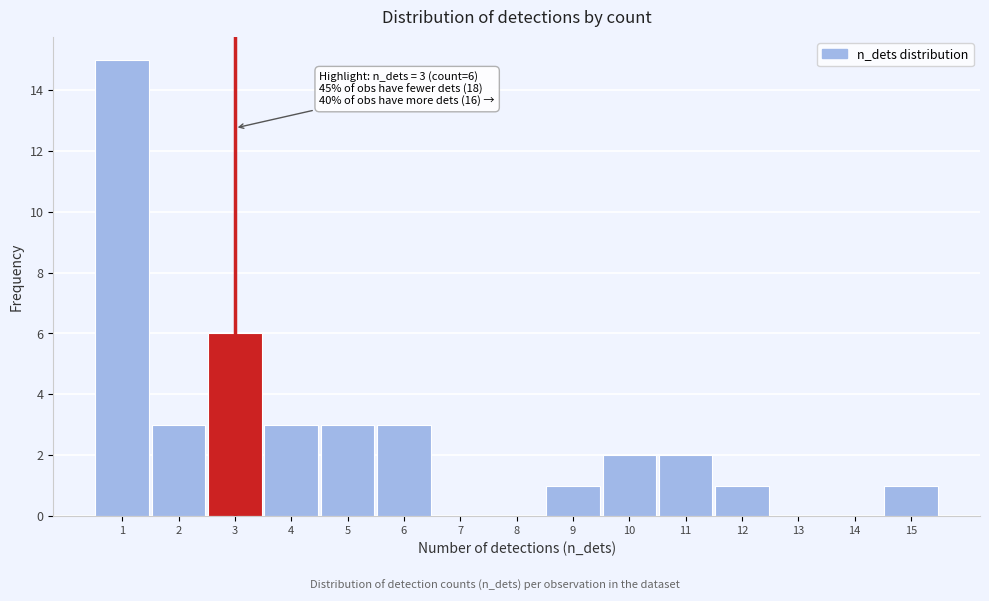

Over which range of the x-axis is the bar tallest?

0.5 to 1.5